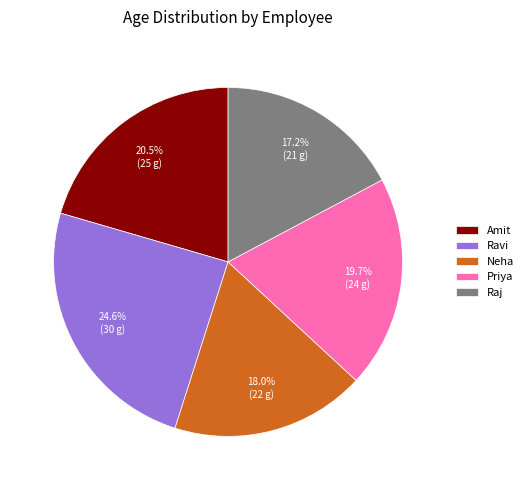

How many slices are in this pie chart?

5